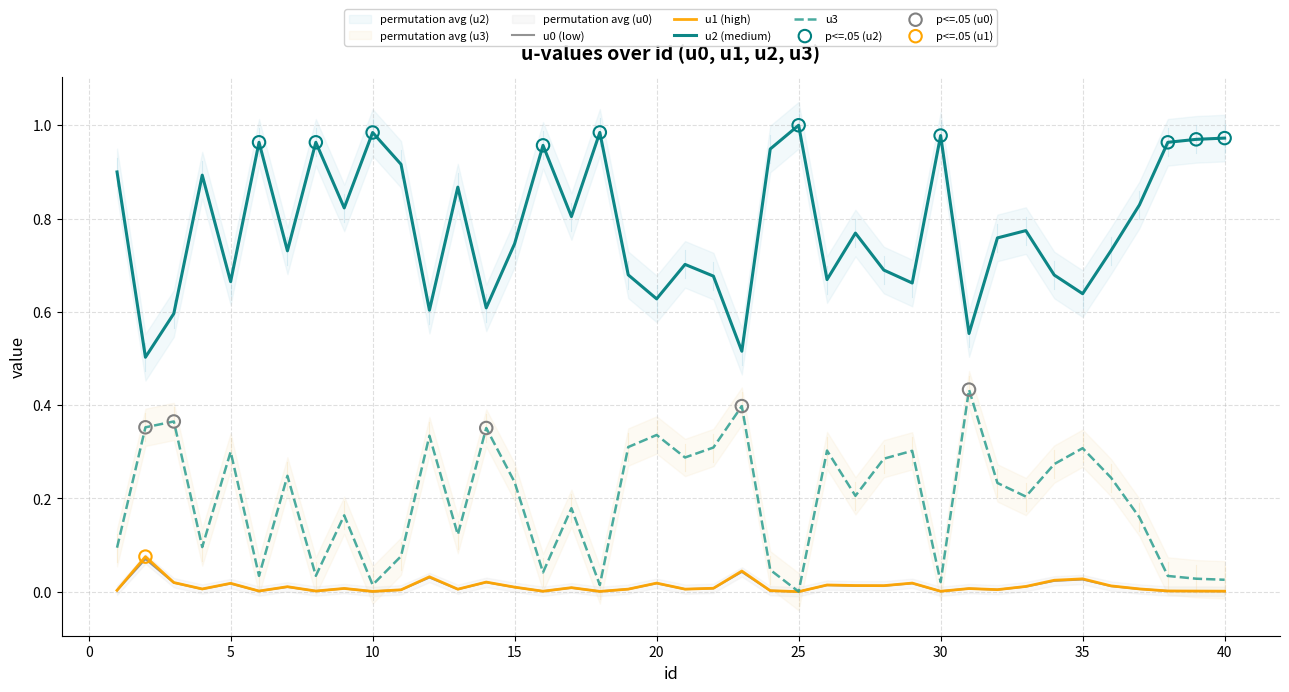

Which series has the widest spread of Y values?

u2